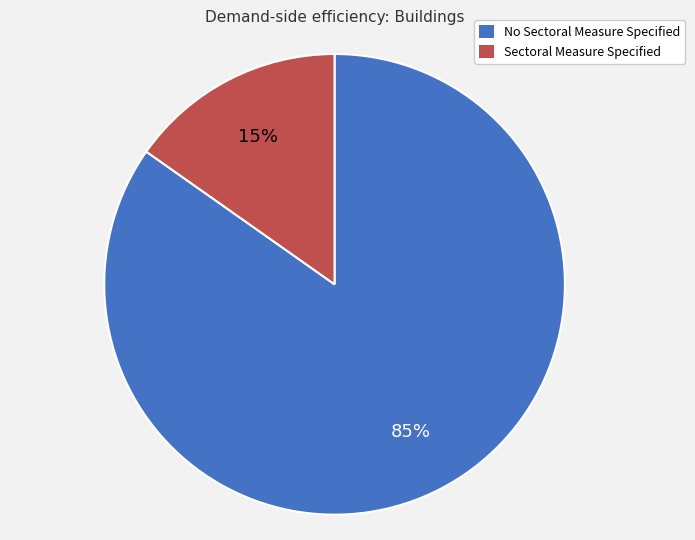

Which slice is the smallest?

Sectoral Measure Specified